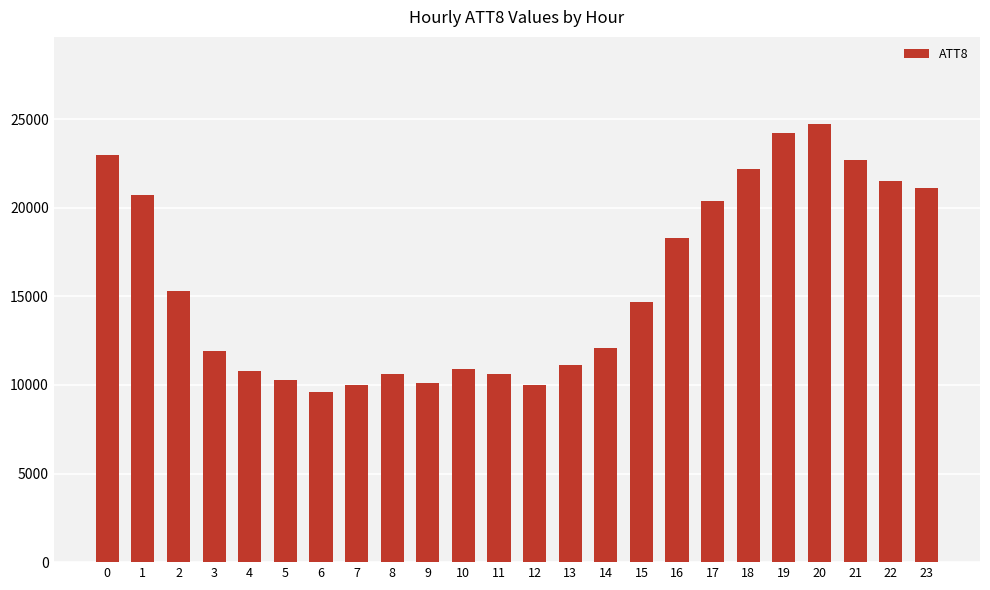

What is the average value?

15700